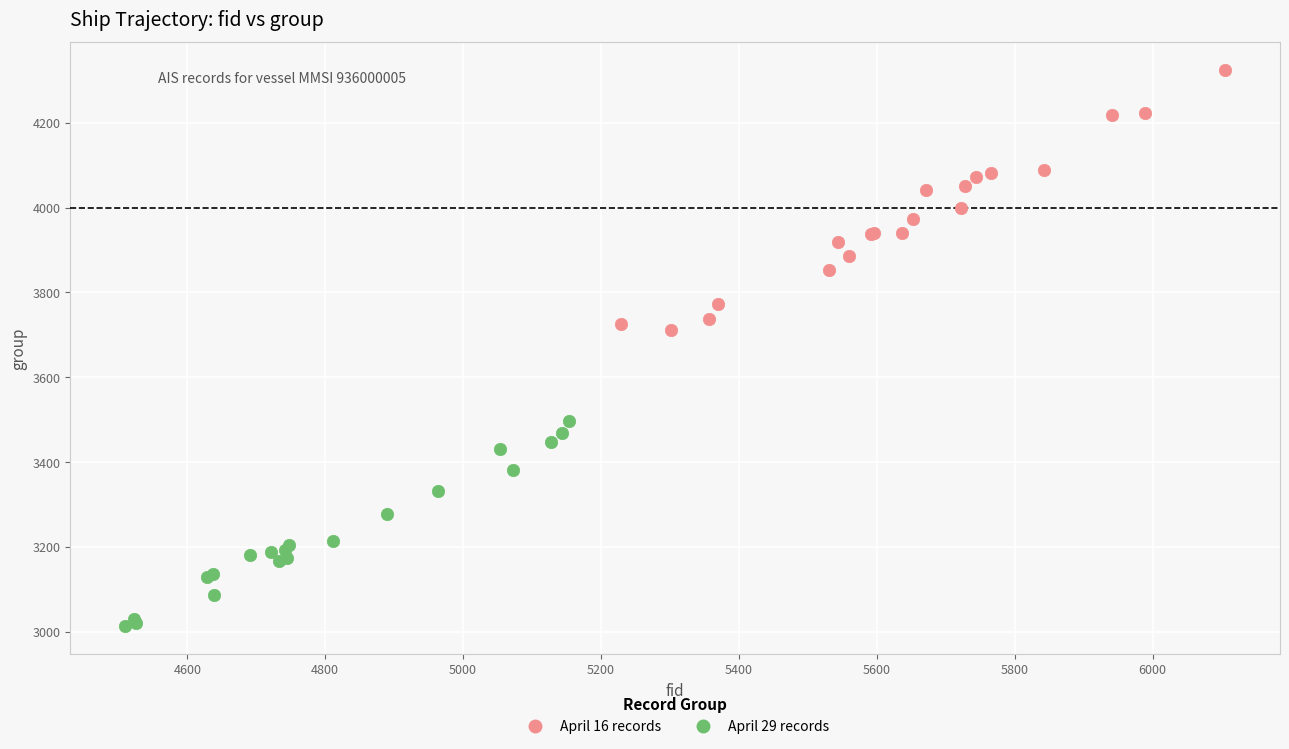

Which series contains the lowest Y value?

April 29 records